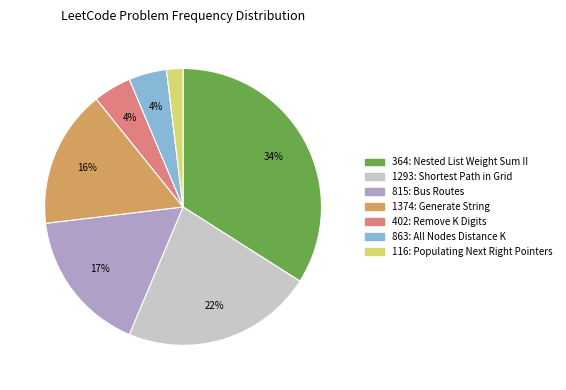

Which category has the biggest portion of the pie?

364: Nested List Weight Sum II